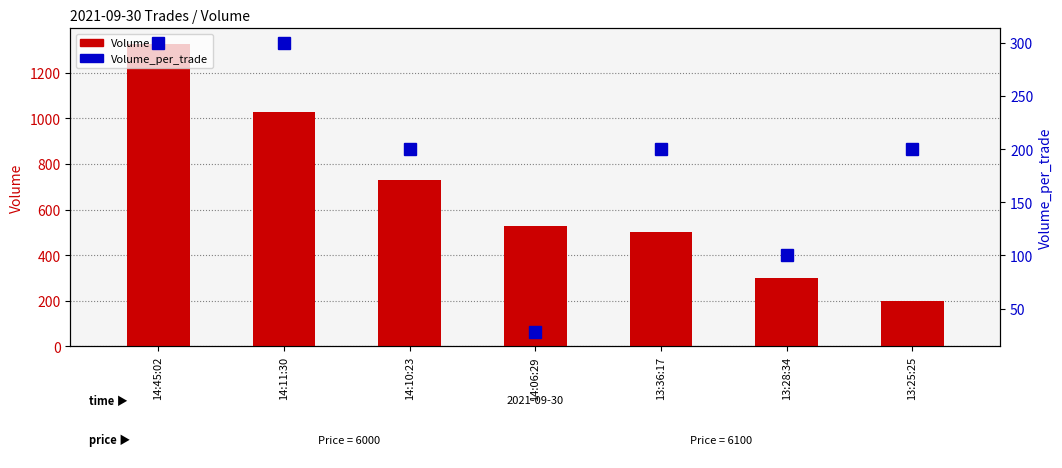

At 13:25:25, list the series in order from smallest to largest.

Volume, Volume_per_trade